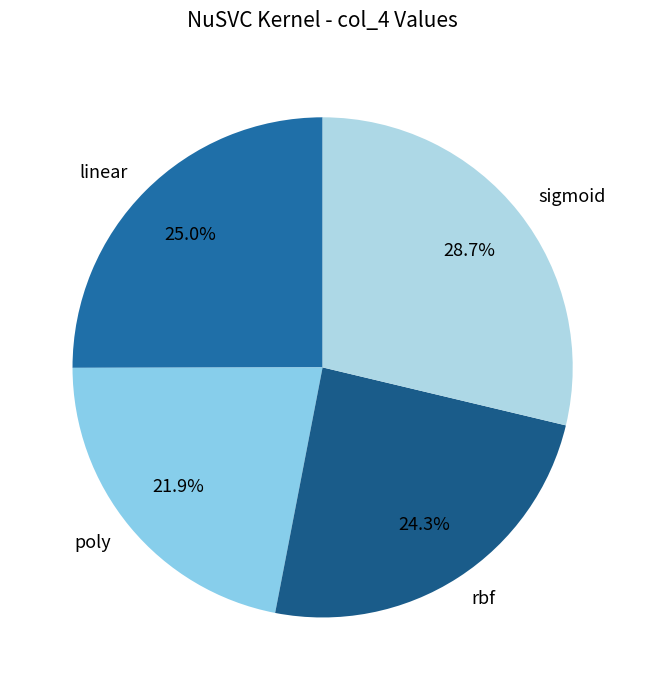

To the nearest percent, what is the average slice percentage?

25%